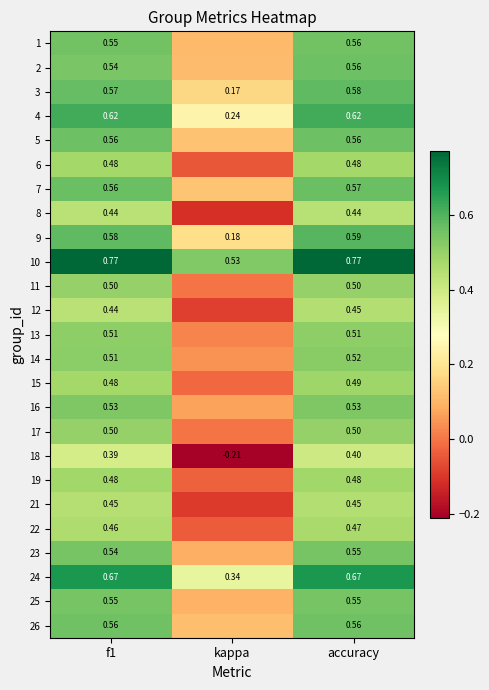

What is the sum of the 10 values at accuracy and kappa?

1.3